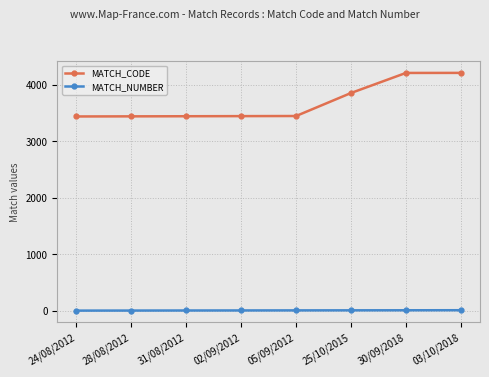

What are all the series names shown in the legend?

MATCH_CODE, MATCH_NUMBER